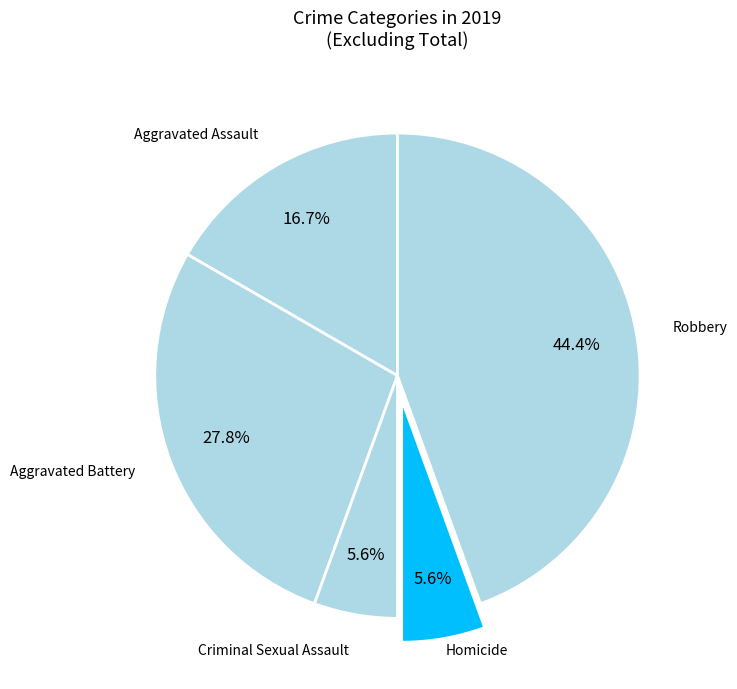

Is there any slice that represents more than half of the pie?

No